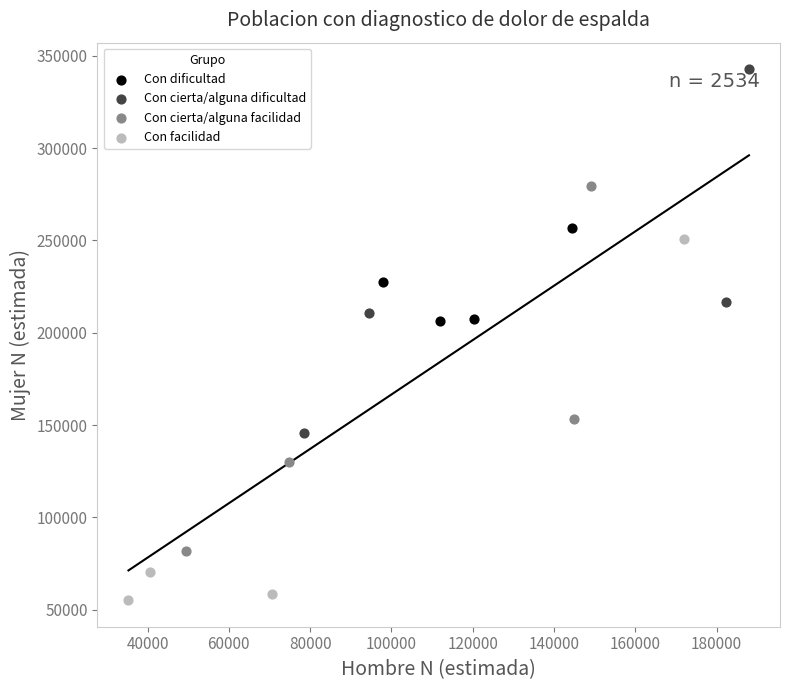

Which series contains the highest Y value?

Con cierta/alguna dificultad